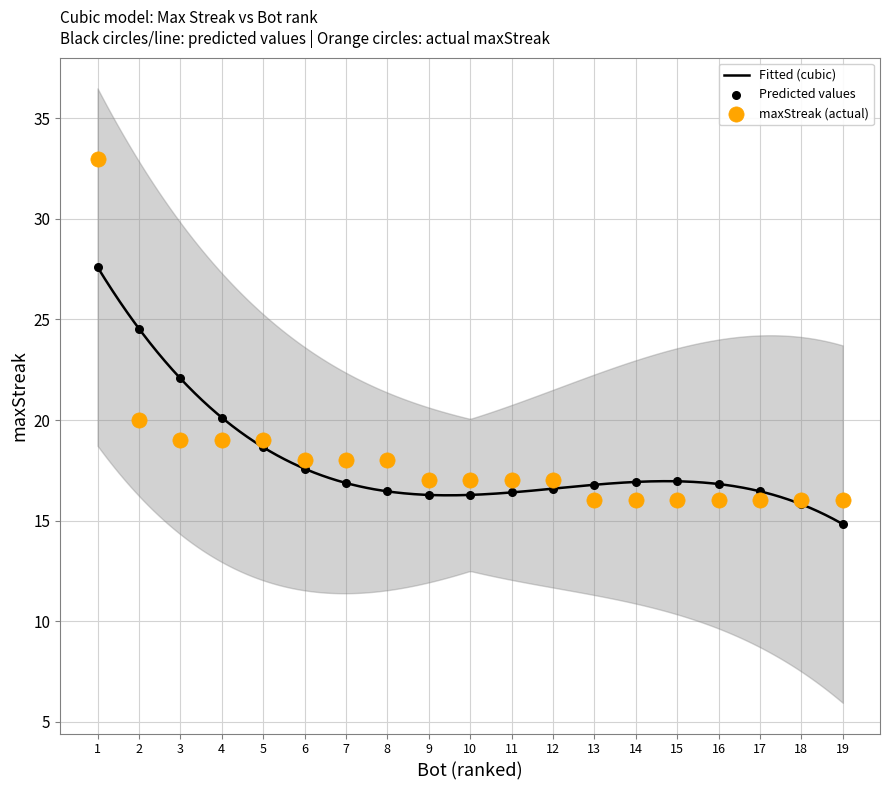

What is the highest value of the Fitted (cubic) series?

27.6